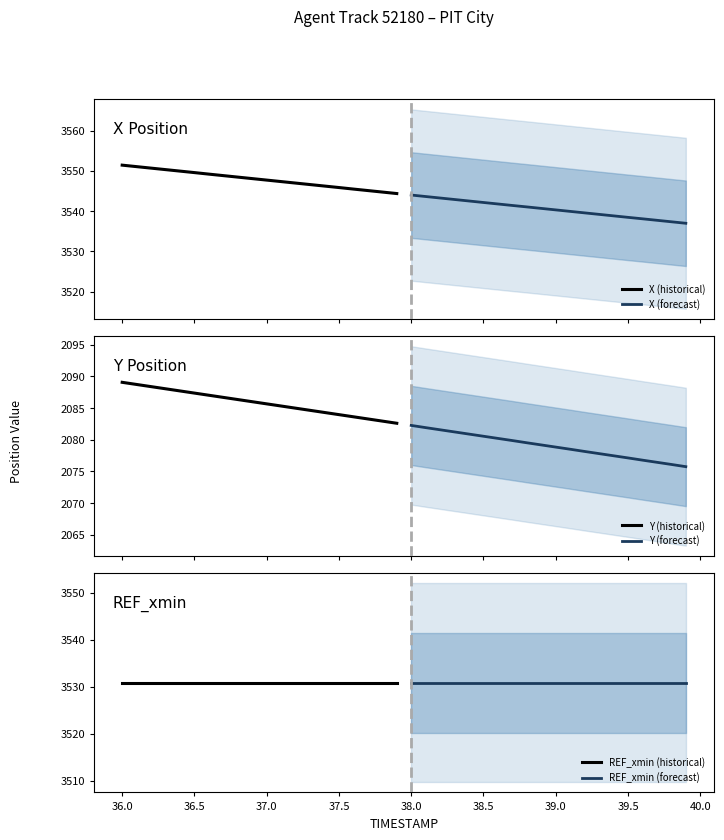

What is the lowest value of the Y (historical) series?

2082.6